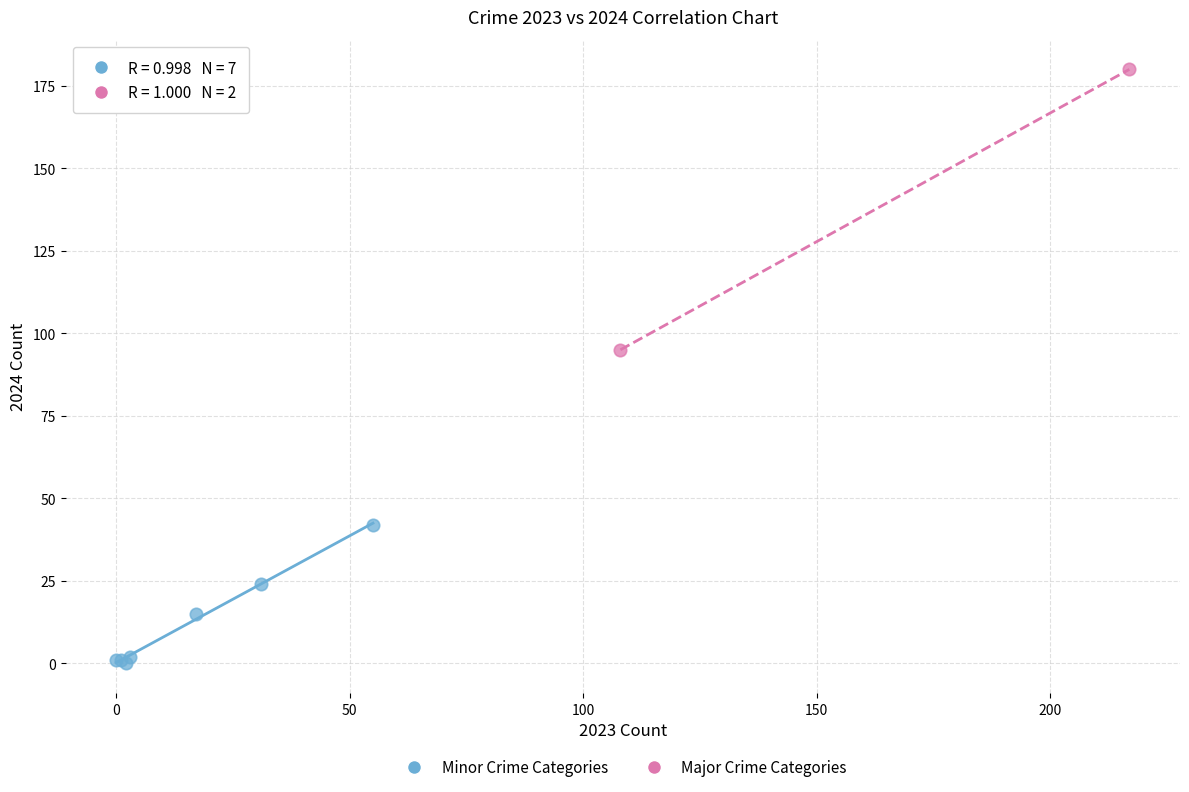

What are all the series names shown in the legend?

Minor Crime Categories, Major Crime Categories